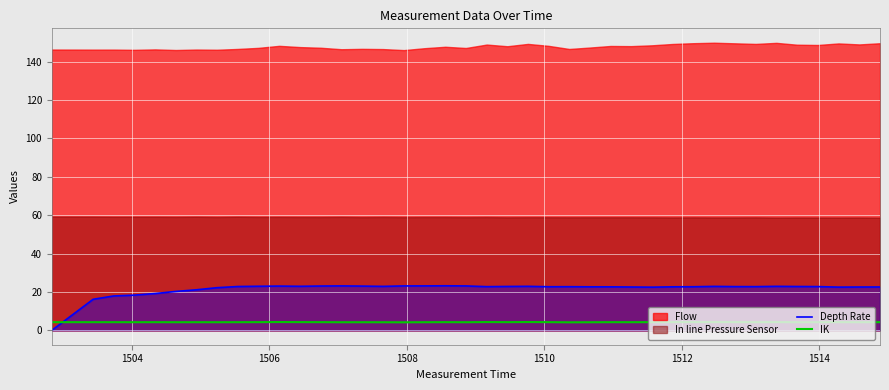

How many times do Depth Rate and IK cross each other?

1